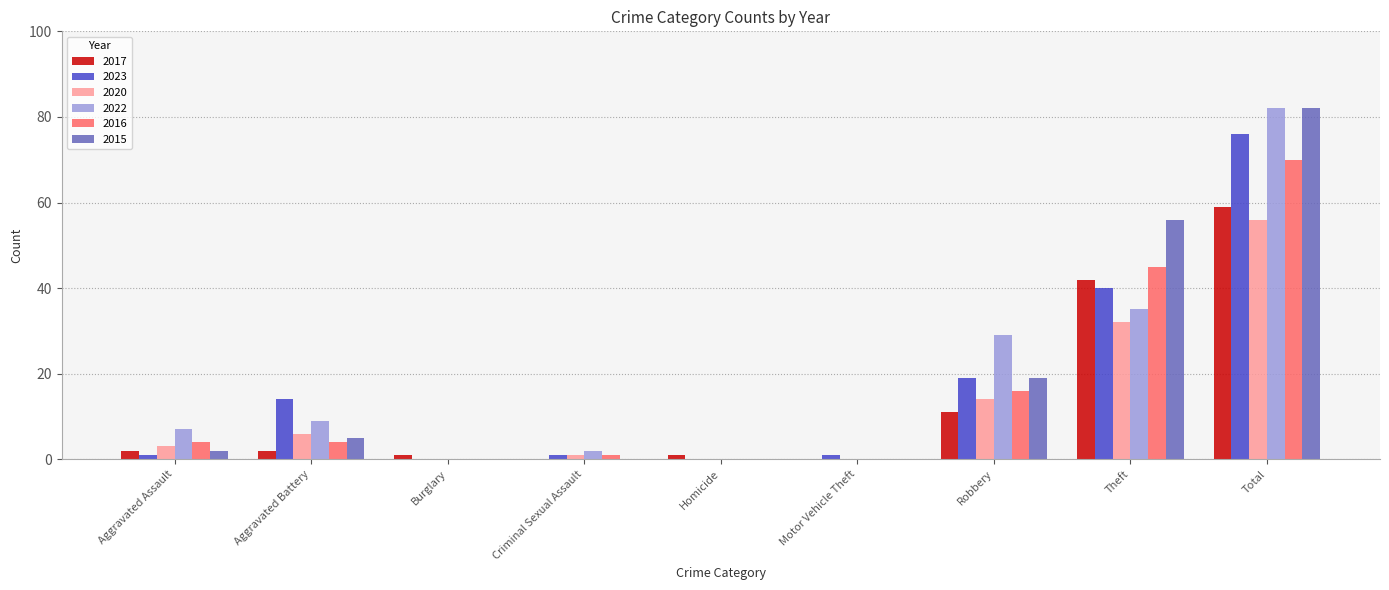

True or false: 2023 has a value of 40 at Theft.

True